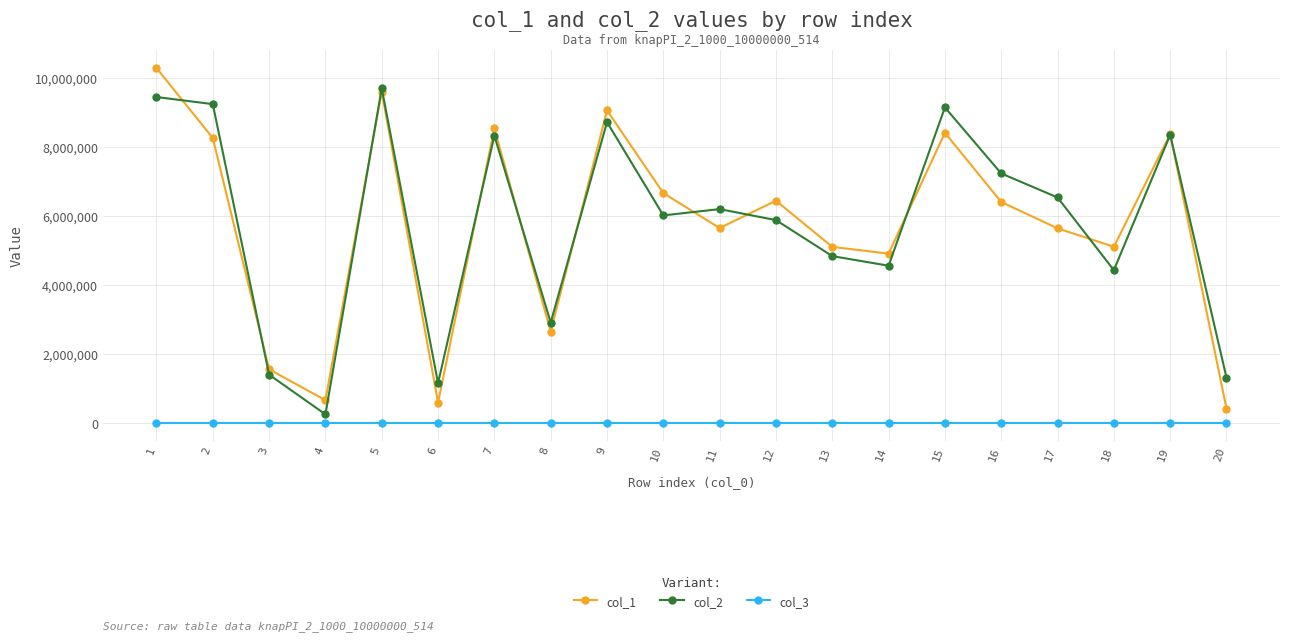

Where do col_2 and col_1 first cross each other?

1 and 2